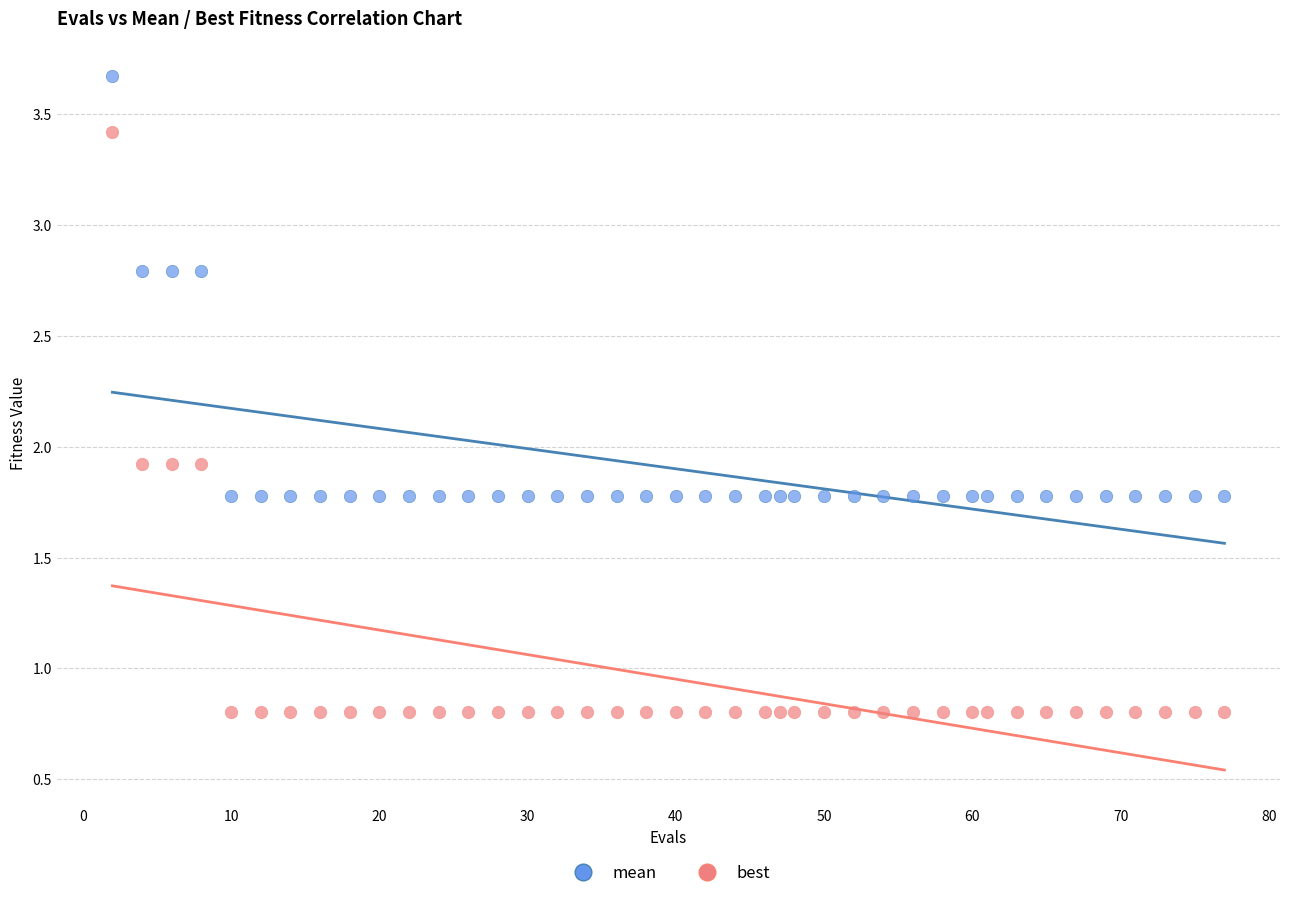

Which series has the widest spread of Y values?

best